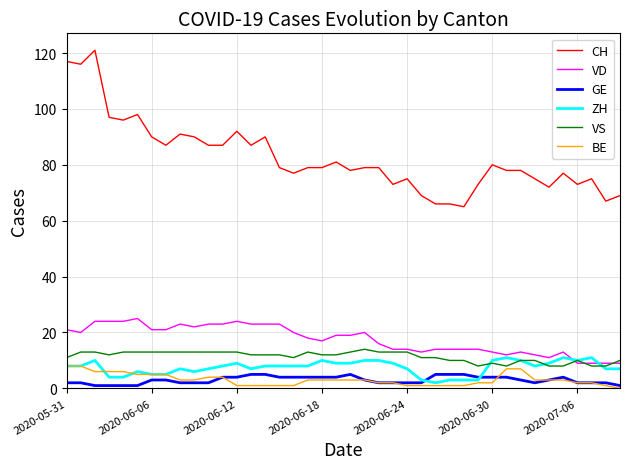

Which series has the largest total across all categories?

CH